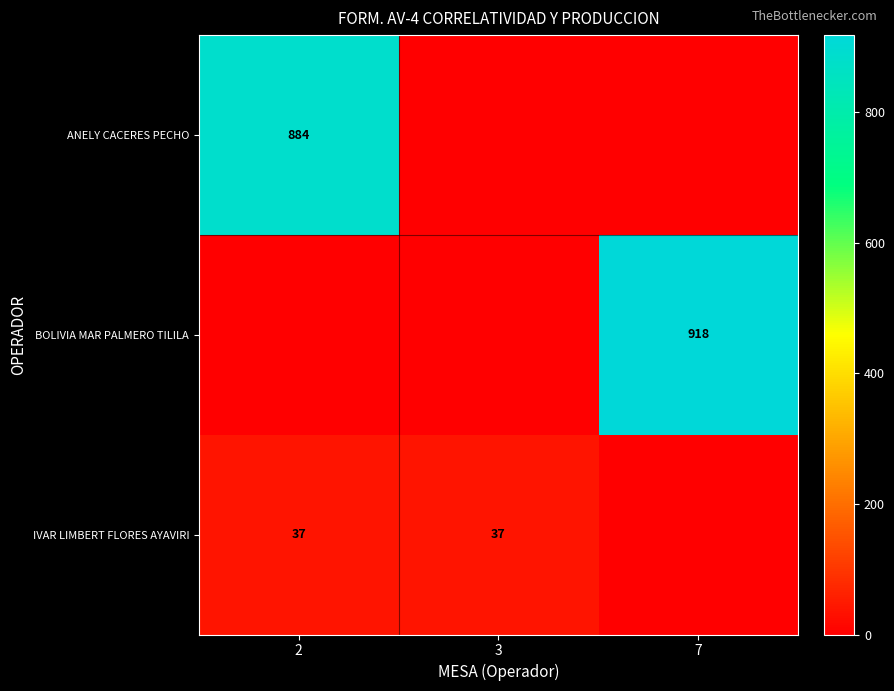

What is the total value across all series at 3?

37